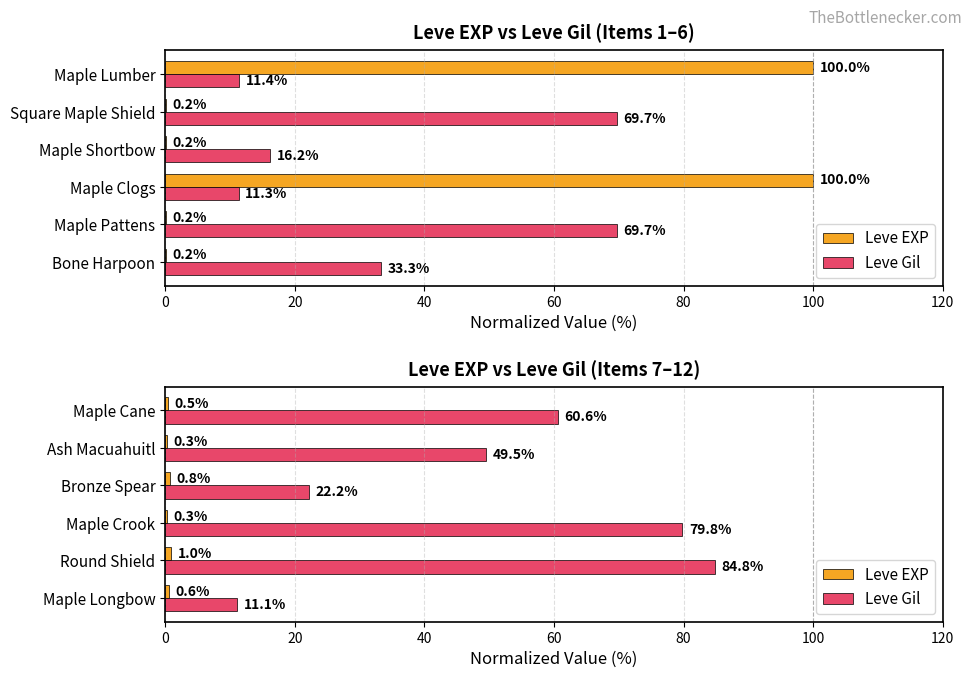

How many groups of bars are there?

6